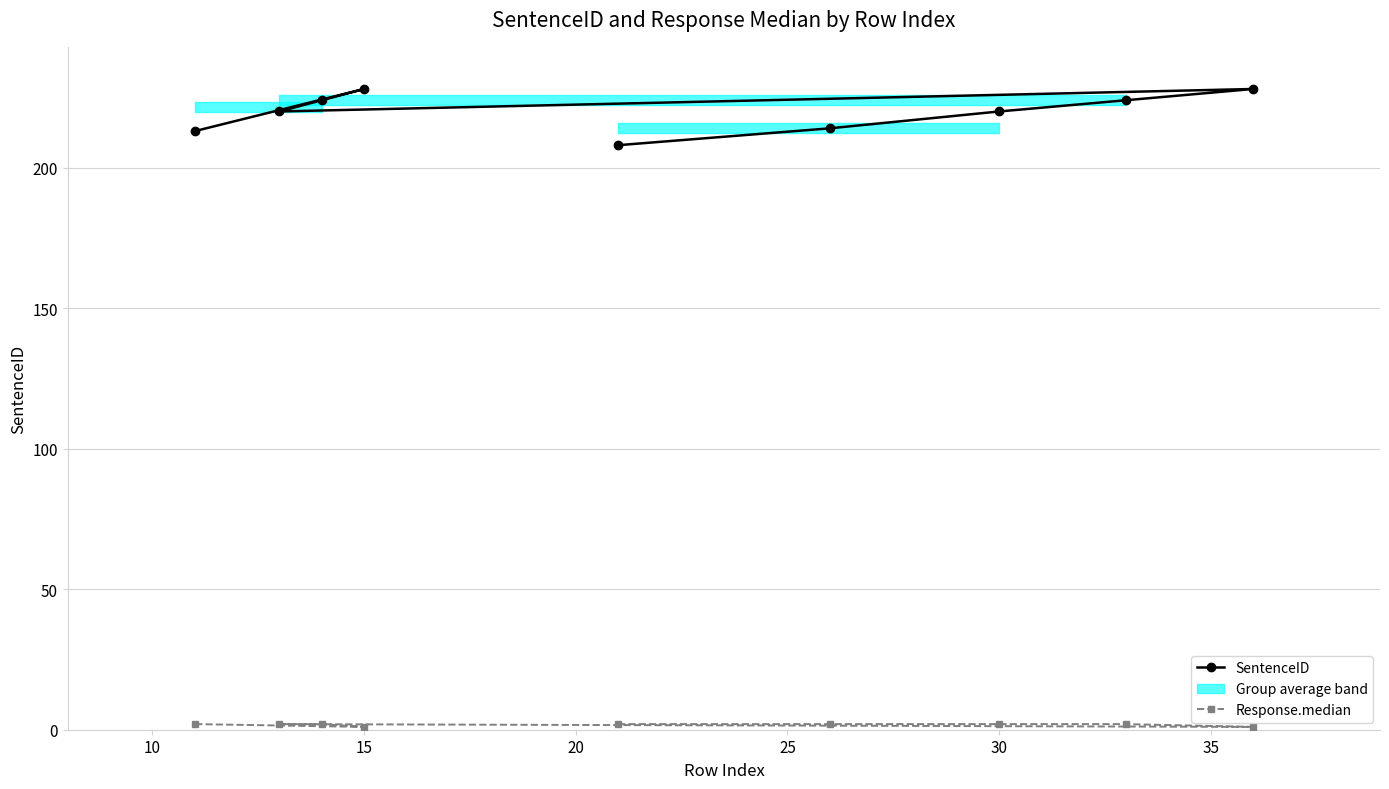

Which series changed the most between 15 and 25?

SentenceID